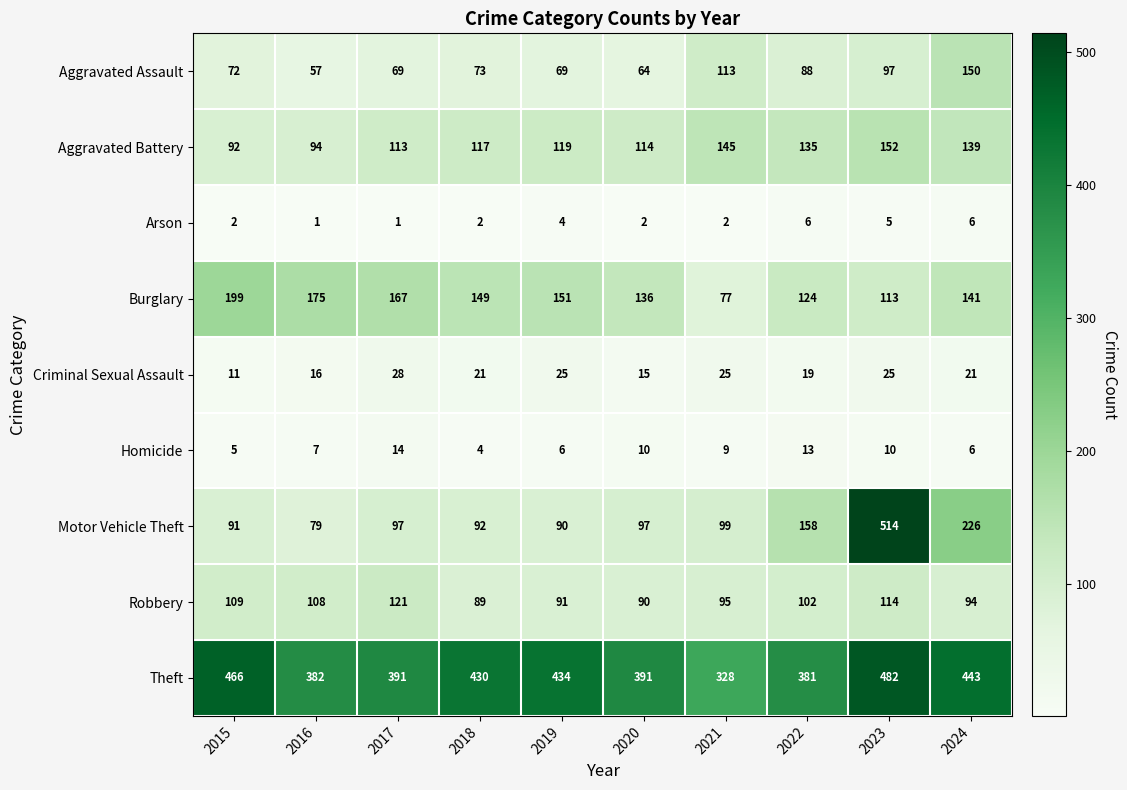

What is the difference between the highest and lowest values at 2020?

389